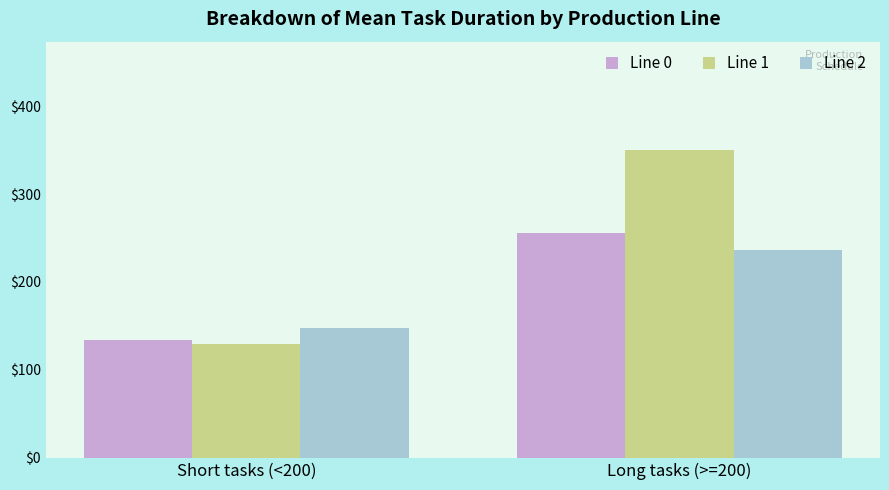

True or false: Line 2 has a value of 372.0 at Long tasks (>=200).

False